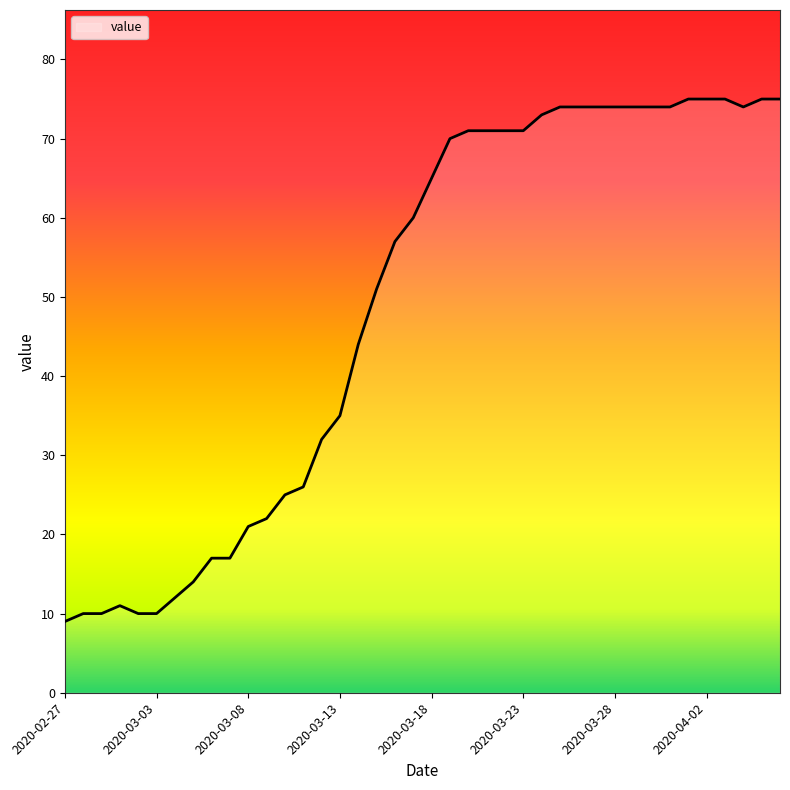

What is the smallest value displayed?

9